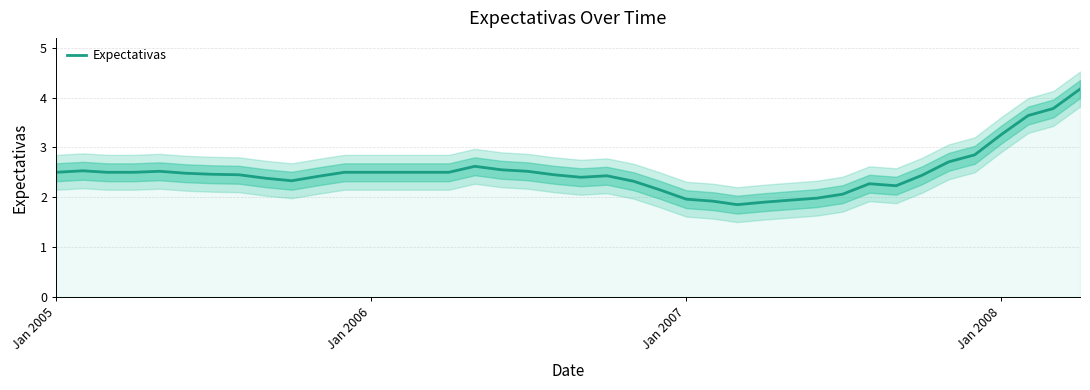

True or false: the data has more than 0 interior local peaks.

True